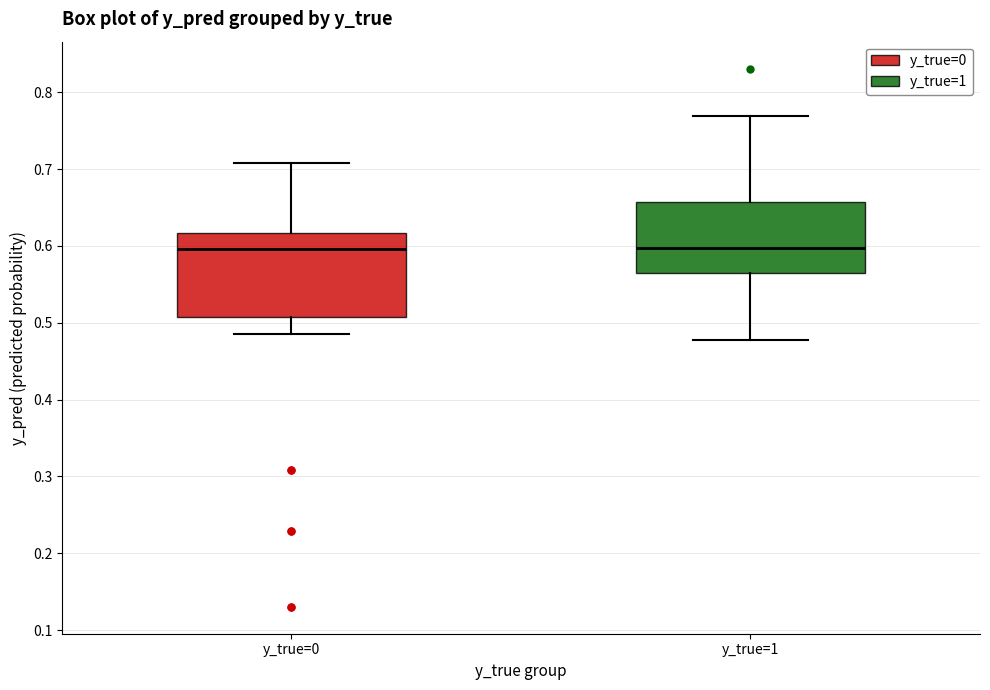

Comparing the boxes themselves (not the whiskers), which one is the tallest?

y_true=0